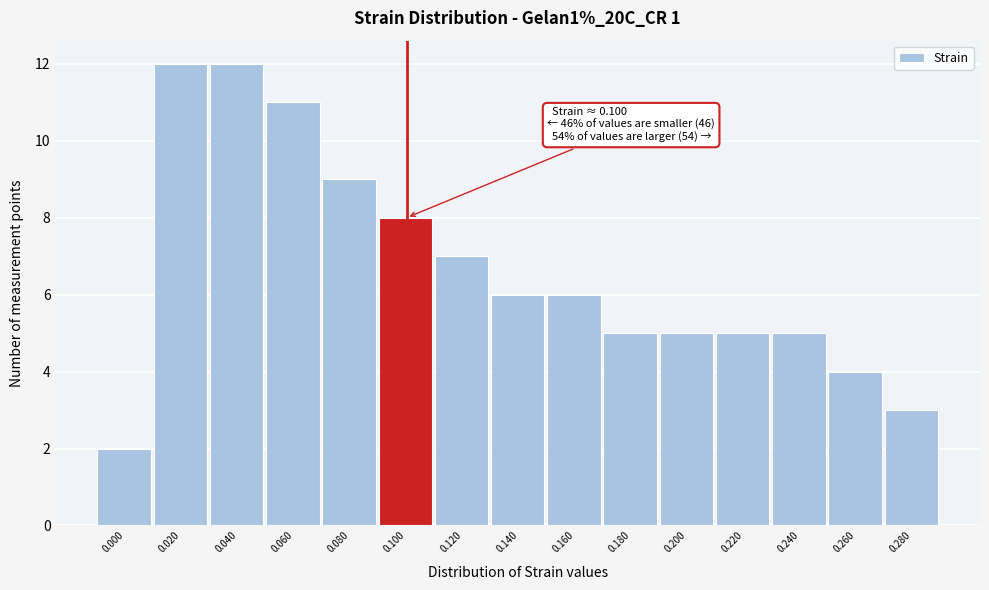

Reading right to left, what are all the values shown in this chart?

3	4	5	5	5	5	6	6	7	8	9	11	12	12	2